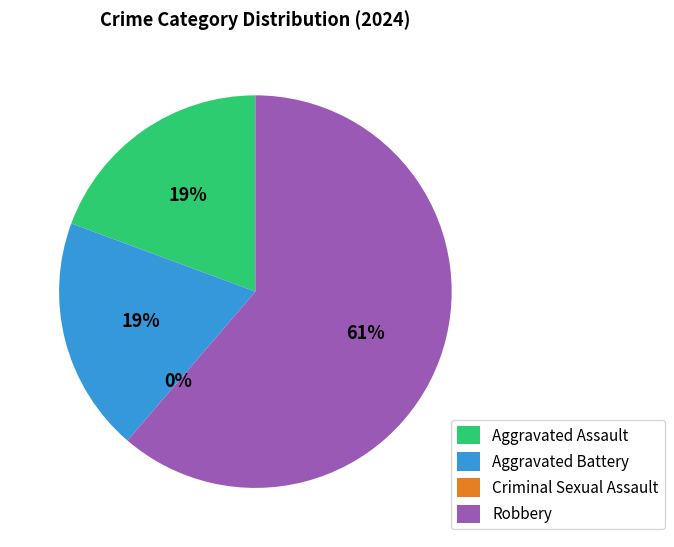

To the nearest percent, what percentage of the pie is Aggravated Battery?

19%